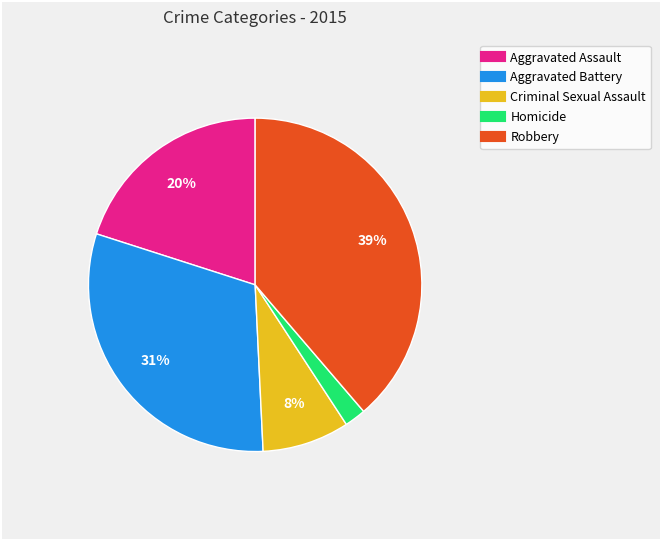

Approximately how many times larger is the value at Criminal Sexual Assault compared to Robbery?

0.2